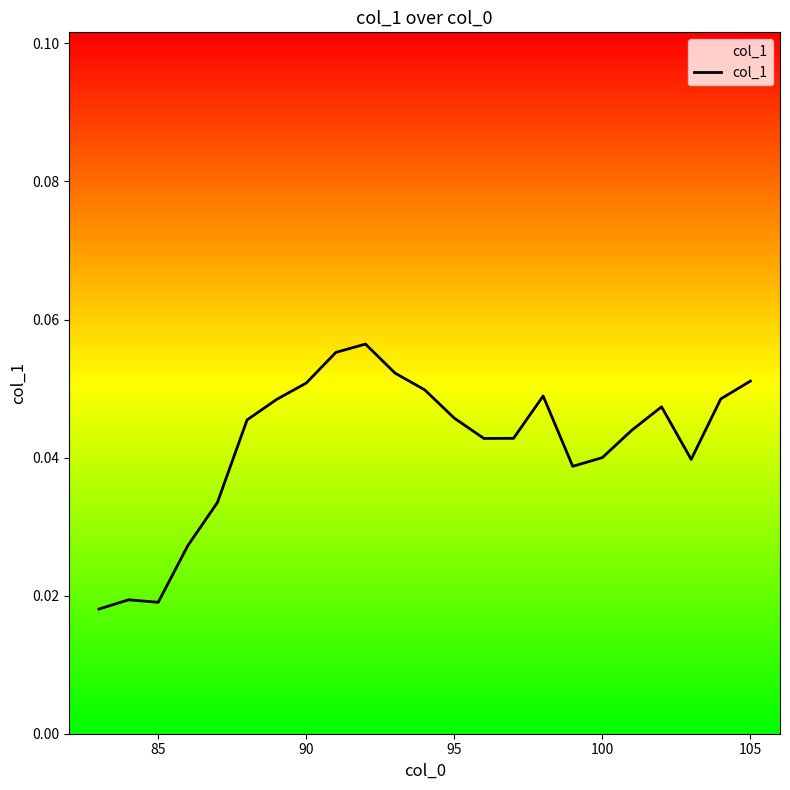

How many values are between 0 and 1?

23